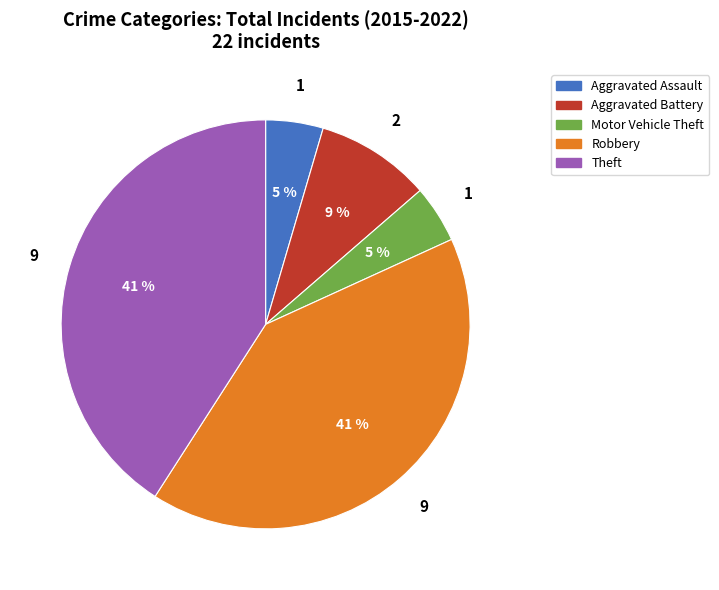

Is the sum of Aggravated Battery and Motor Vehicle Theft greater than half?

No